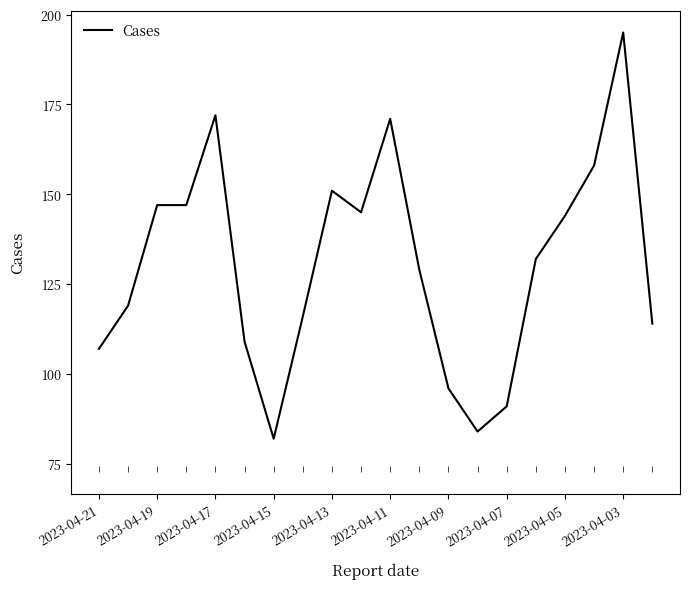

What is the sum of all values?

2609